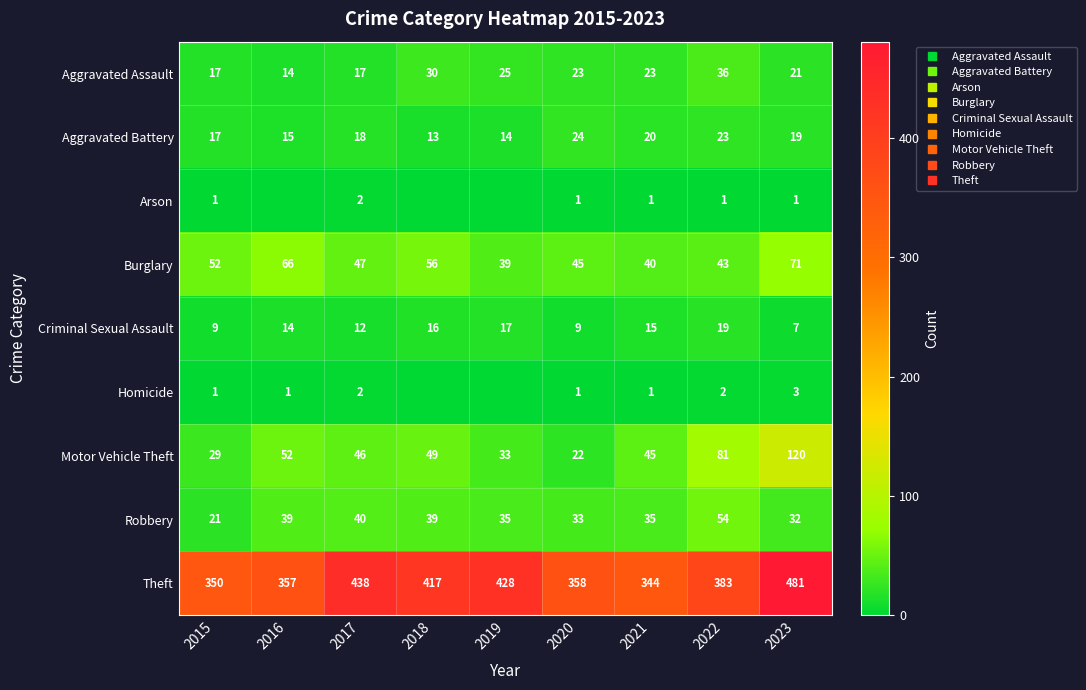

What is the sum of all Homicide values?

11